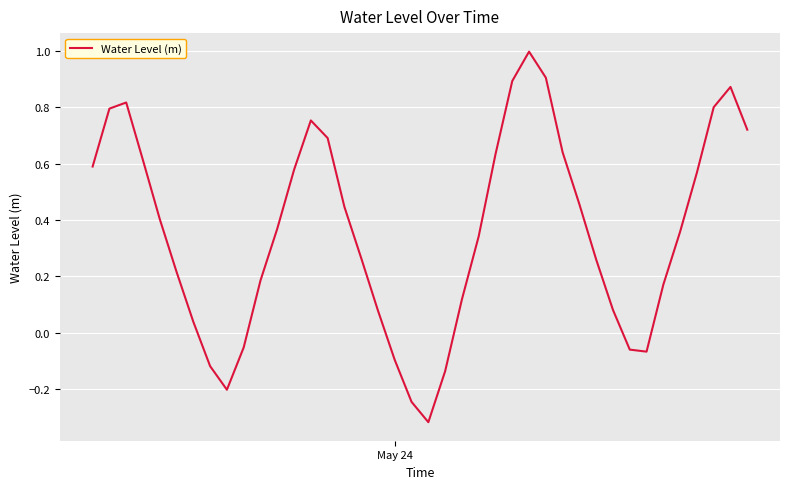

What is the difference between the maximum and minimum values?

1.3